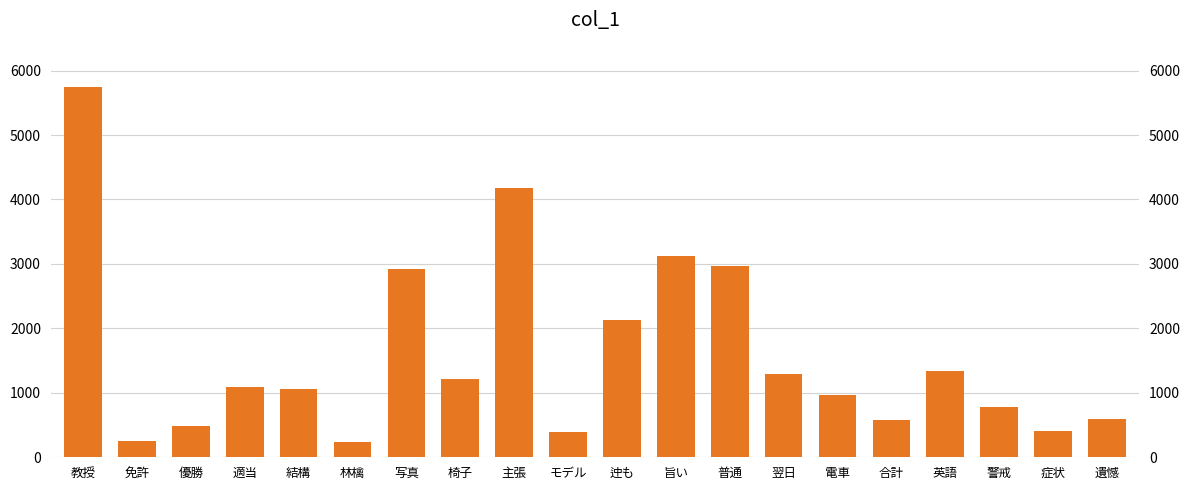

Rank the categories by value from highest to lowest.

教授, 主張, 旨い, 普通, 写真, 迚も, 英語, 翌日, 椅子, 適当, 結構, 電車, 警戒, 遺憾, 合計, 優勝, 症状, モデル, 免許, 林檎